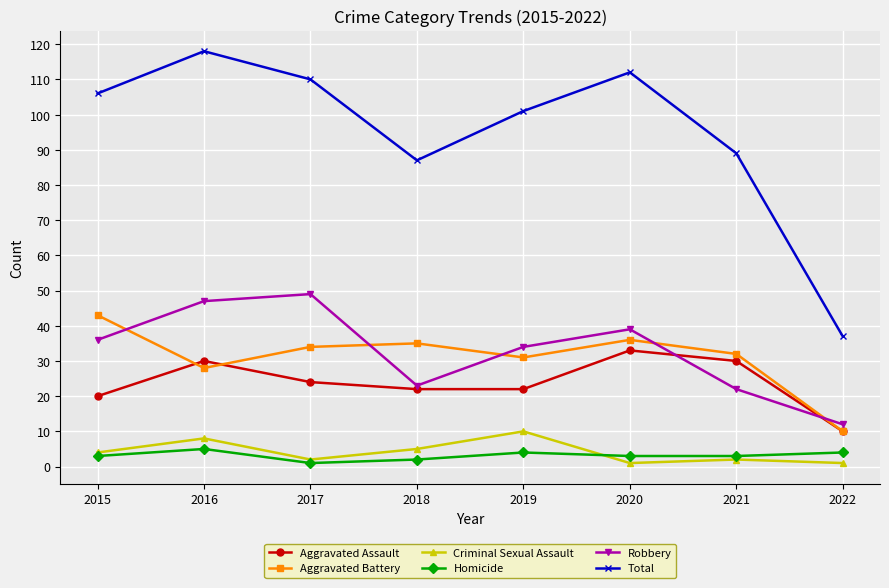

What is the difference between the Criminal Sexual Assault values at 2016 and 2018?

3